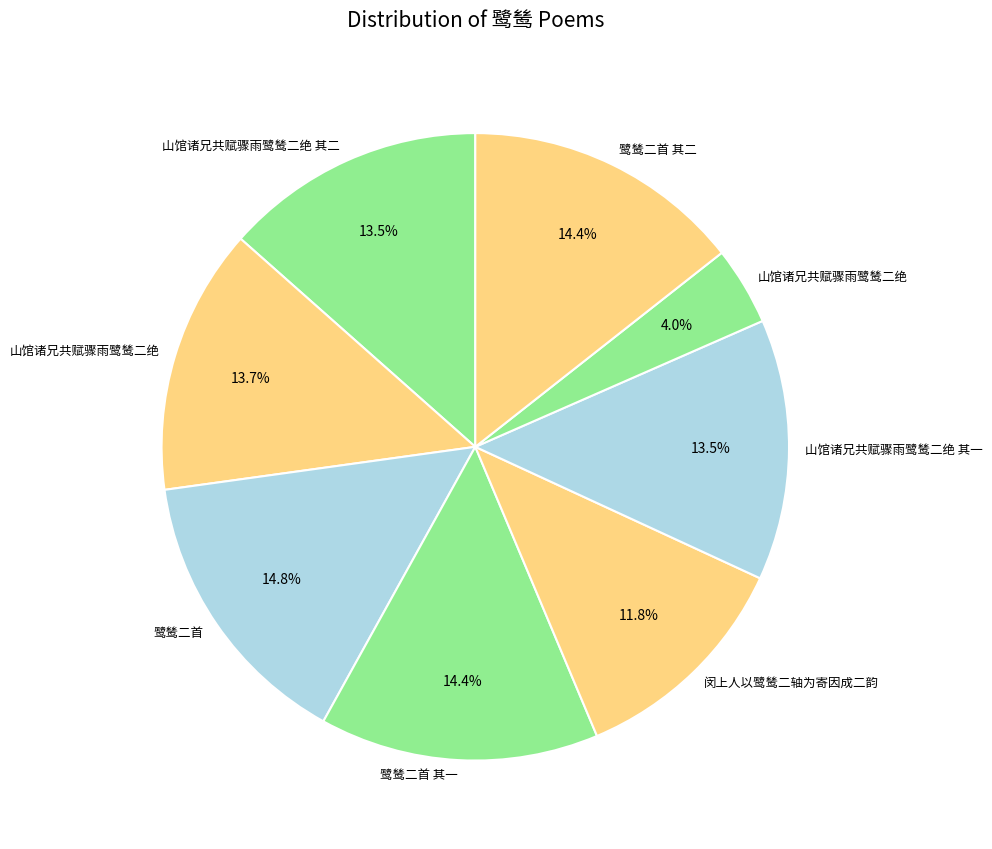

How many segments does this pie chart have?

8